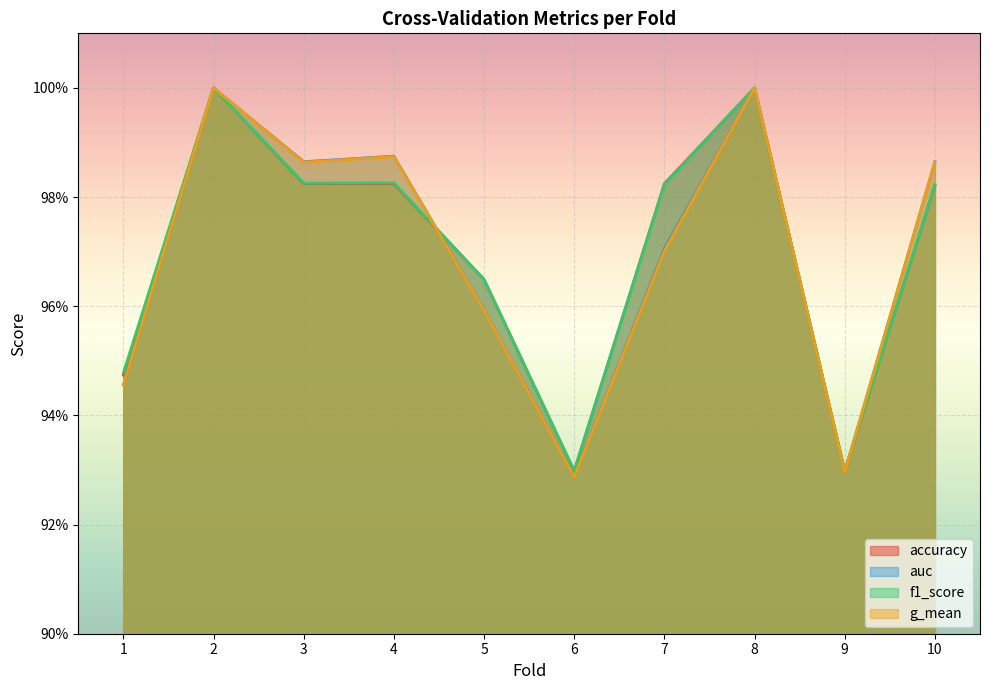

Count the auc values in the range 0 to 1.

10